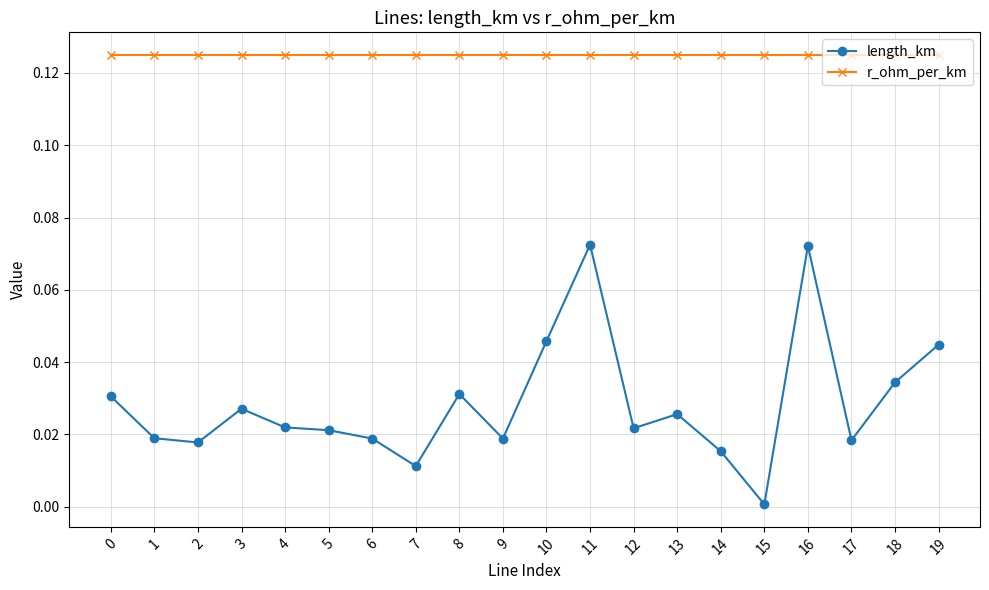

Rank the series at 10 from highest to lowest value.

r_ohm_per_km, length_km